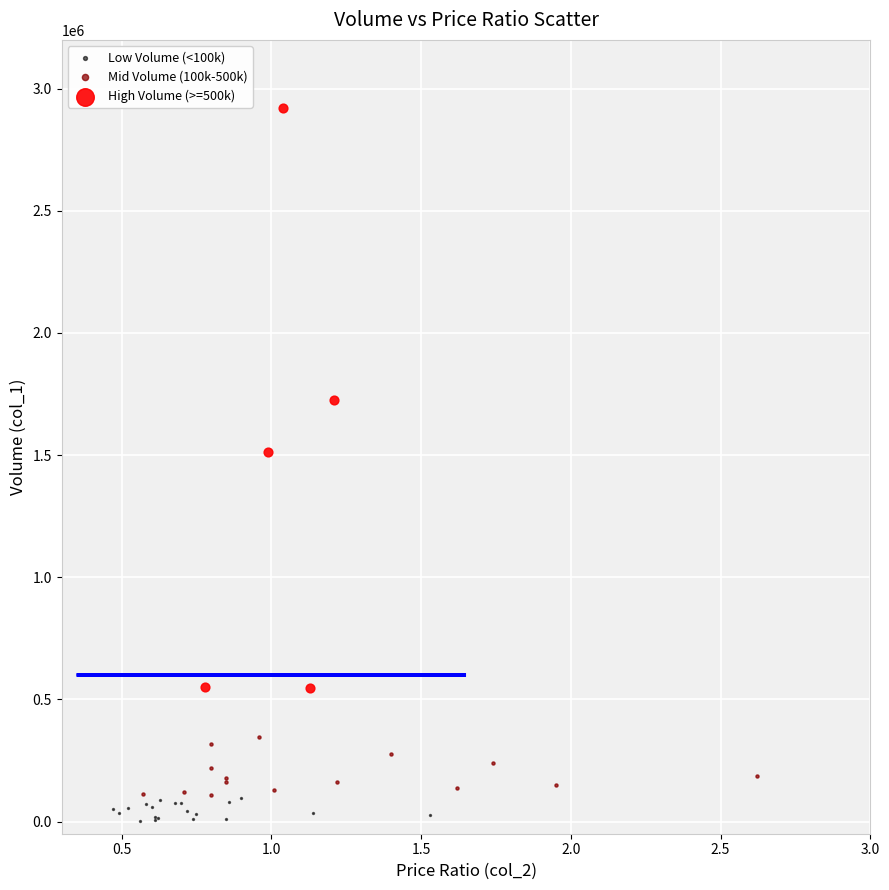

Which series has the largest Y range (max minus min)?

High Volume (>=500k)